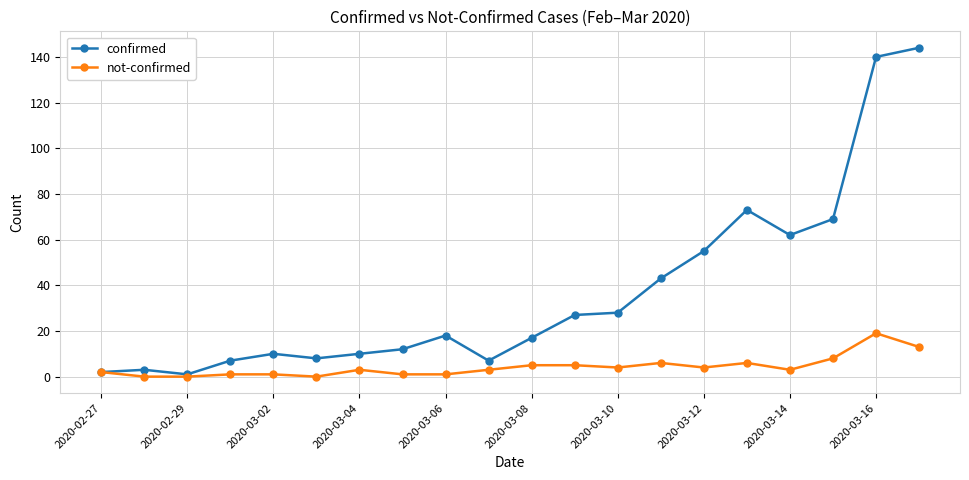

What are all the series names shown in the legend?

confirmed, not-confirmed